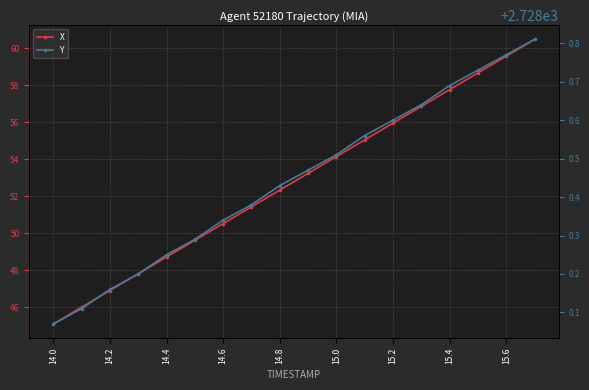

Which series has the largest total across all categories?

Y